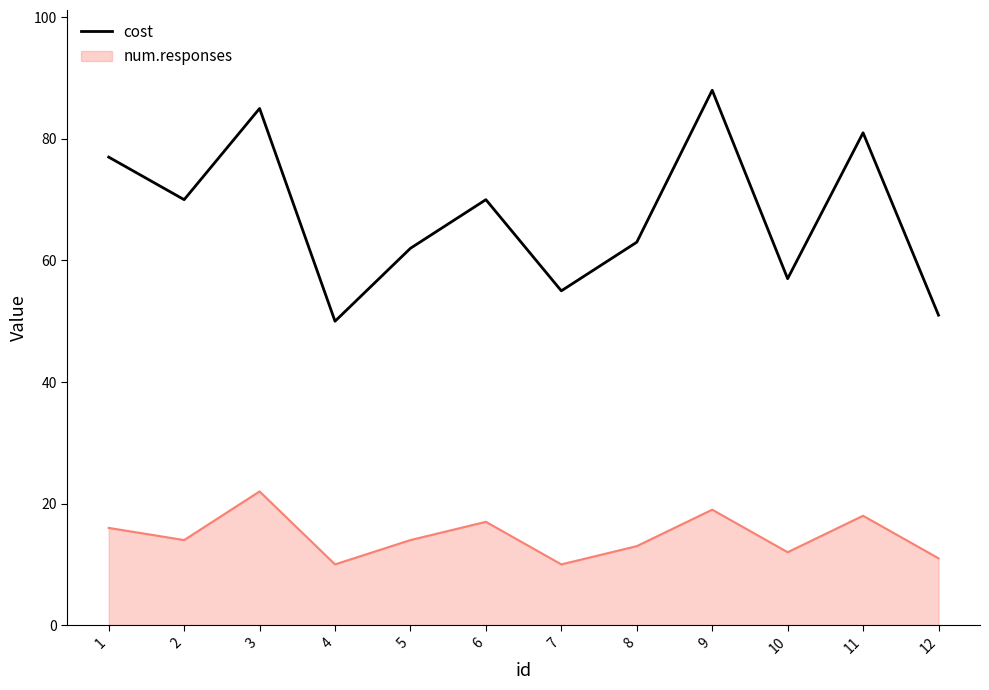

Which series has the largest total across all categories?

cost